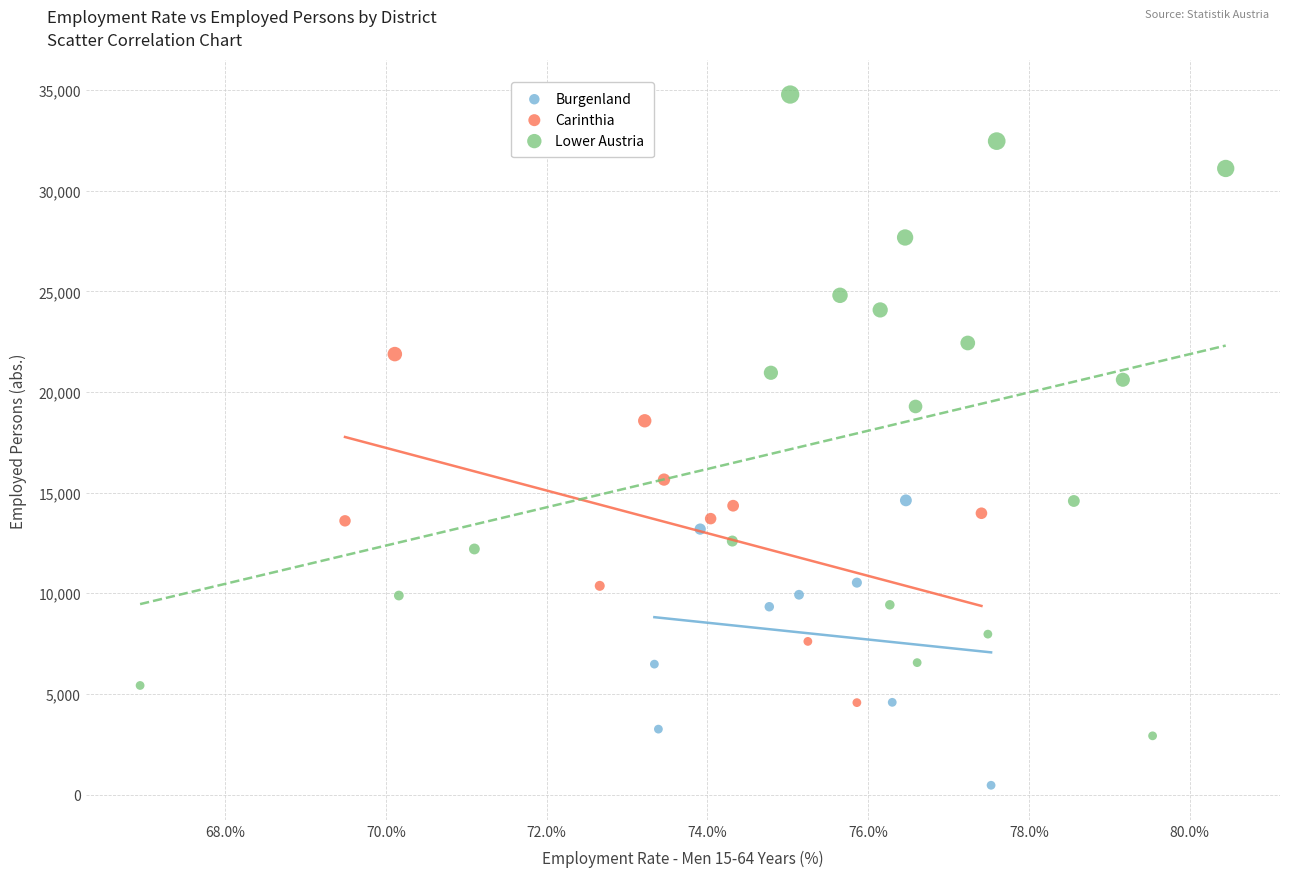

Which series contains the lowest Y value?

Burgenland